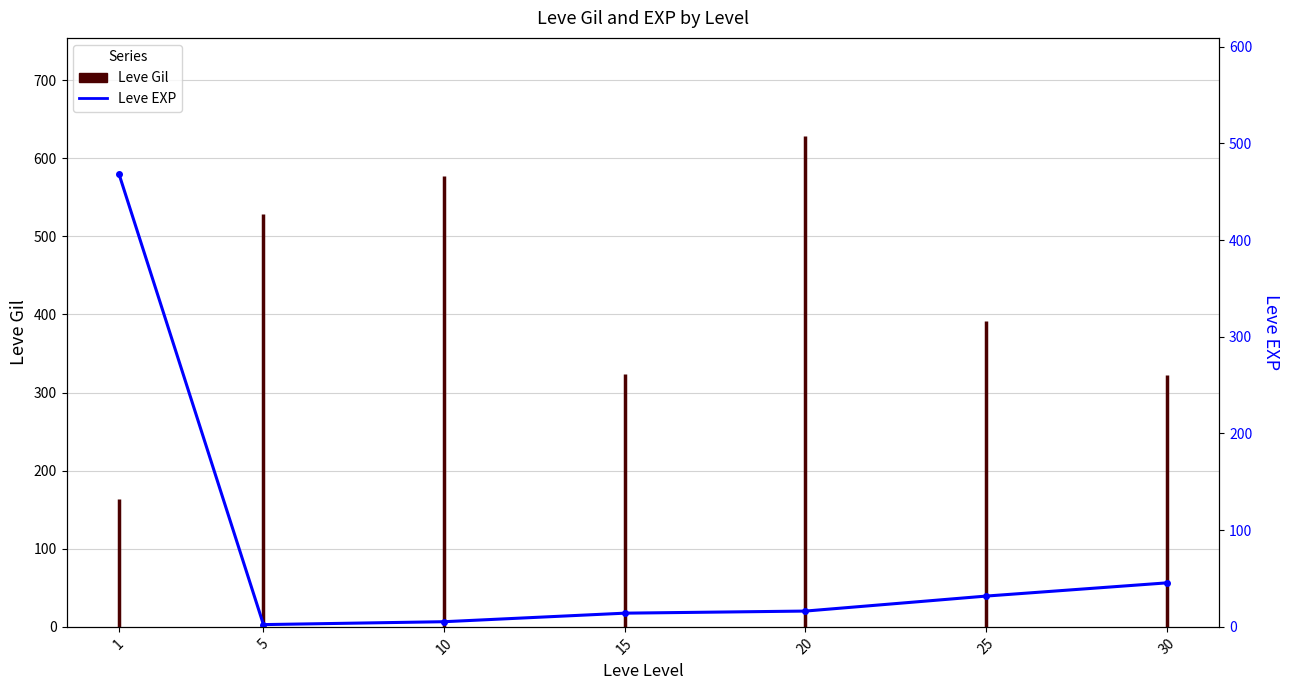

Reading left to right, extract all data points from this chart.

1=468.5	5=2.3	10=5.3	15=14.2	20=16.3	25=31.8	30=45.5